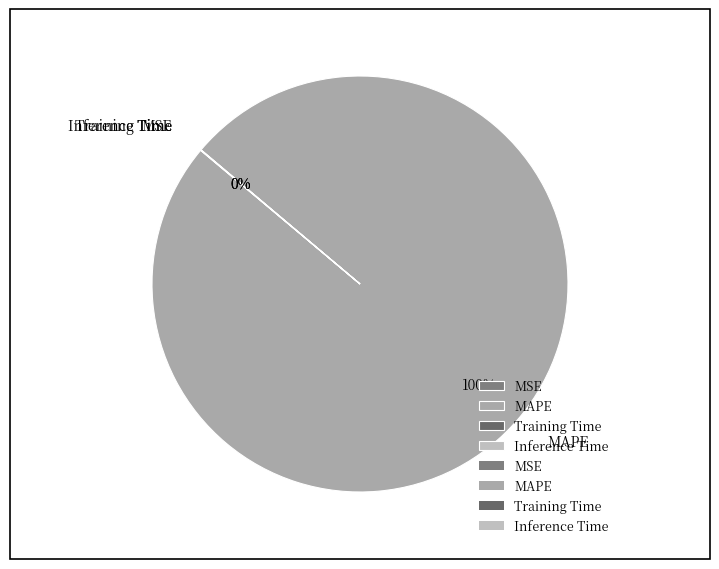

Which slice is the largest?

MAPE